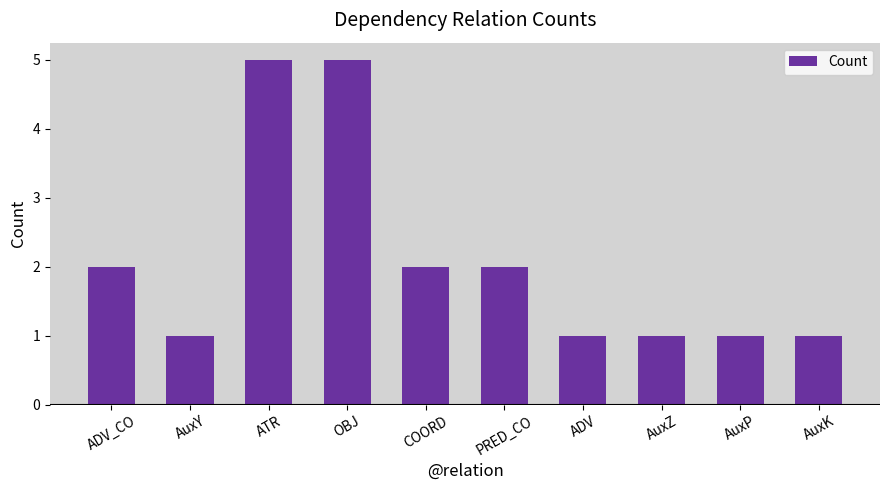

How many bars are there in total?

10